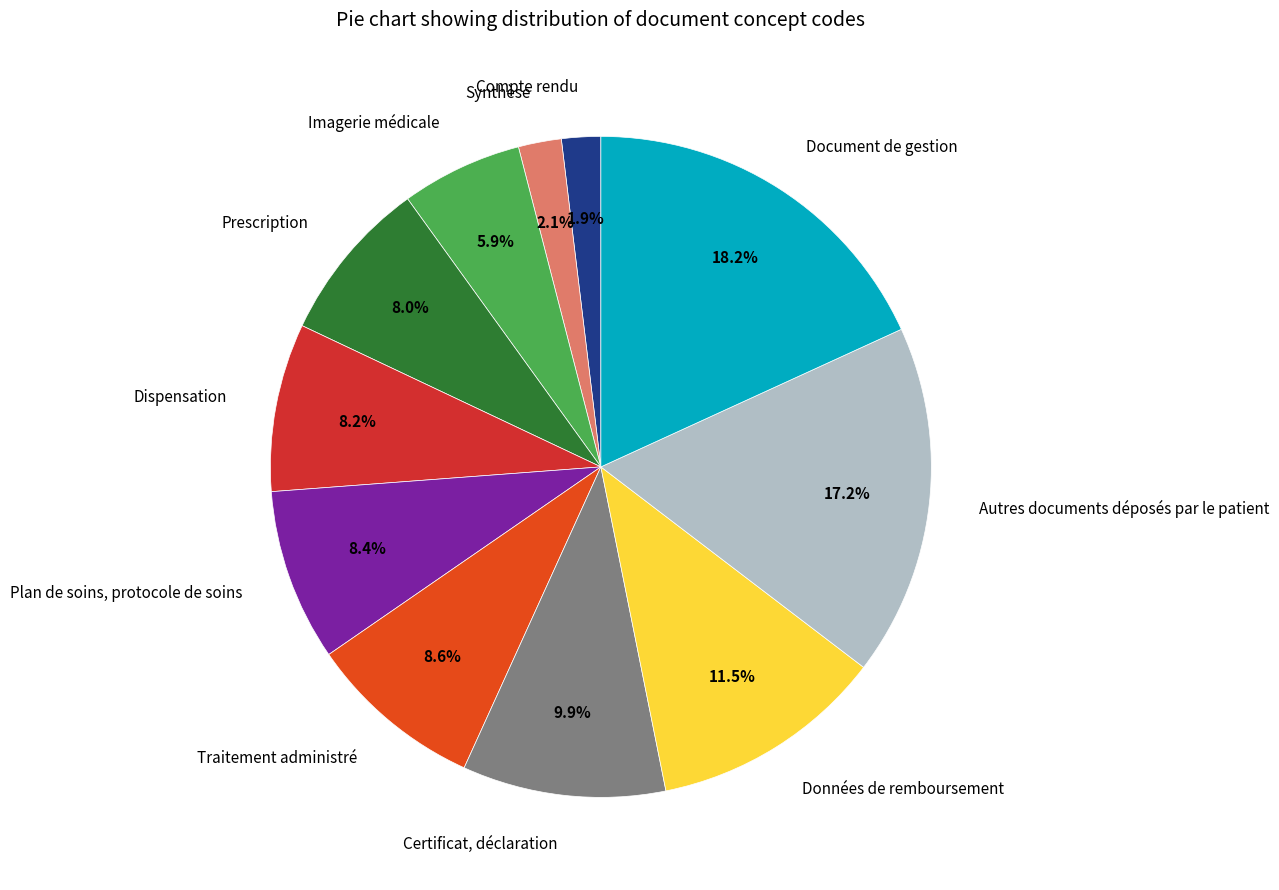

What percentage is the Traitement administré slice, to the nearest percent?

9%